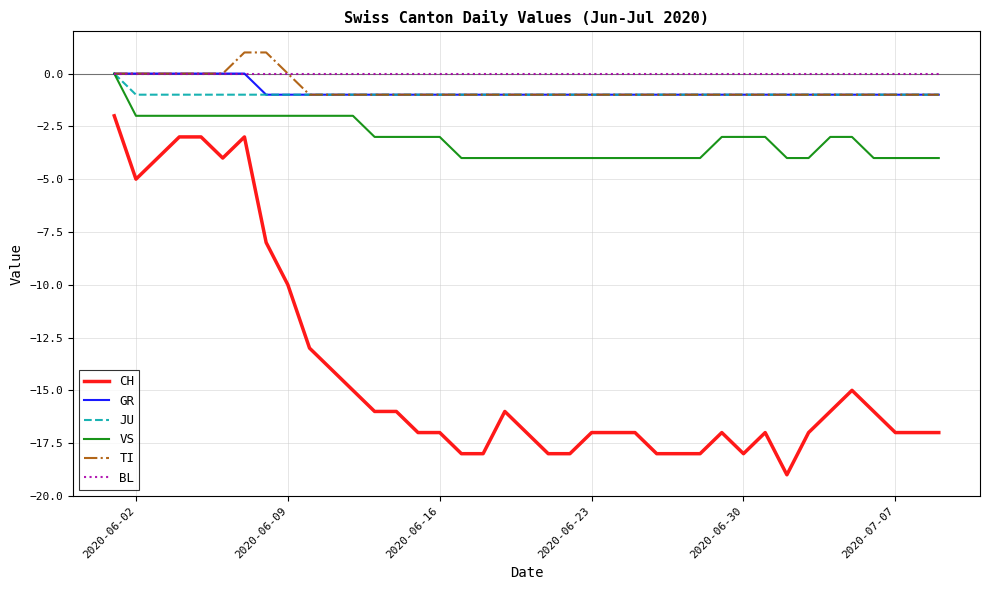

What is the minimum value for VS?

-4